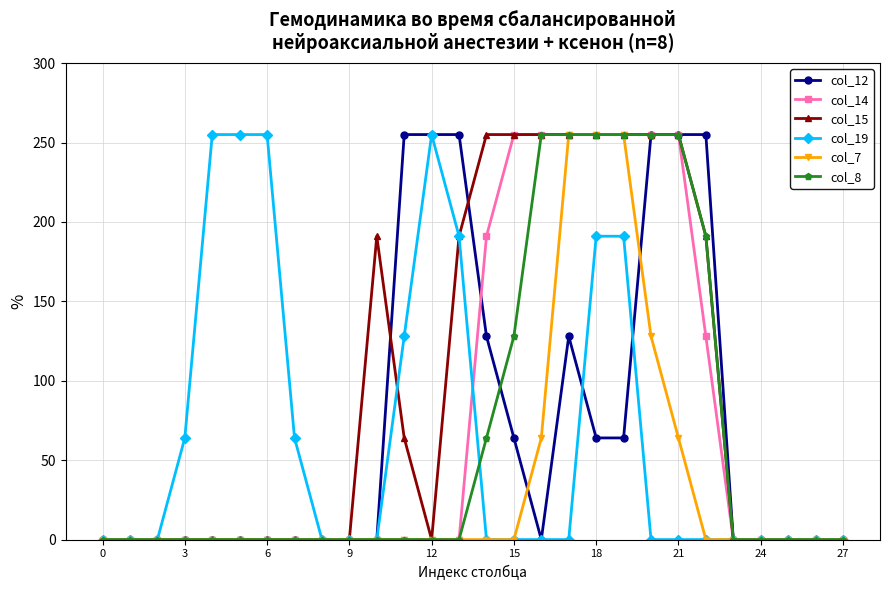

What is the highest value of the col_19 series?

255